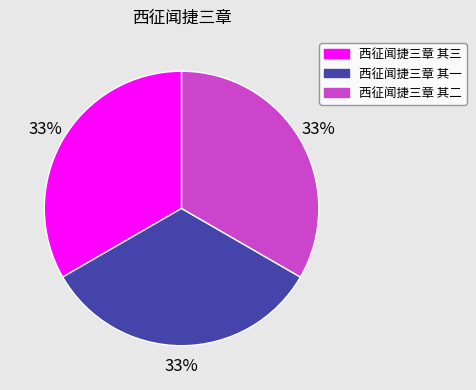

To the nearest percent, what is the combined percentage of 西征闻捷三章 其一 and 西征闻捷三章 其三?

67%